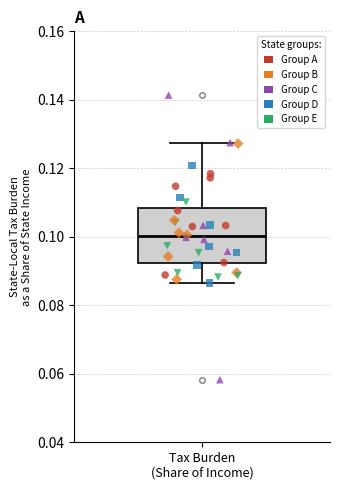

Where does the upper whisker of the box for Tax Burden (Share of Income) end on the y-axis? The values are not printed on the chart, so give them approximately, as read against the axis.

0.128